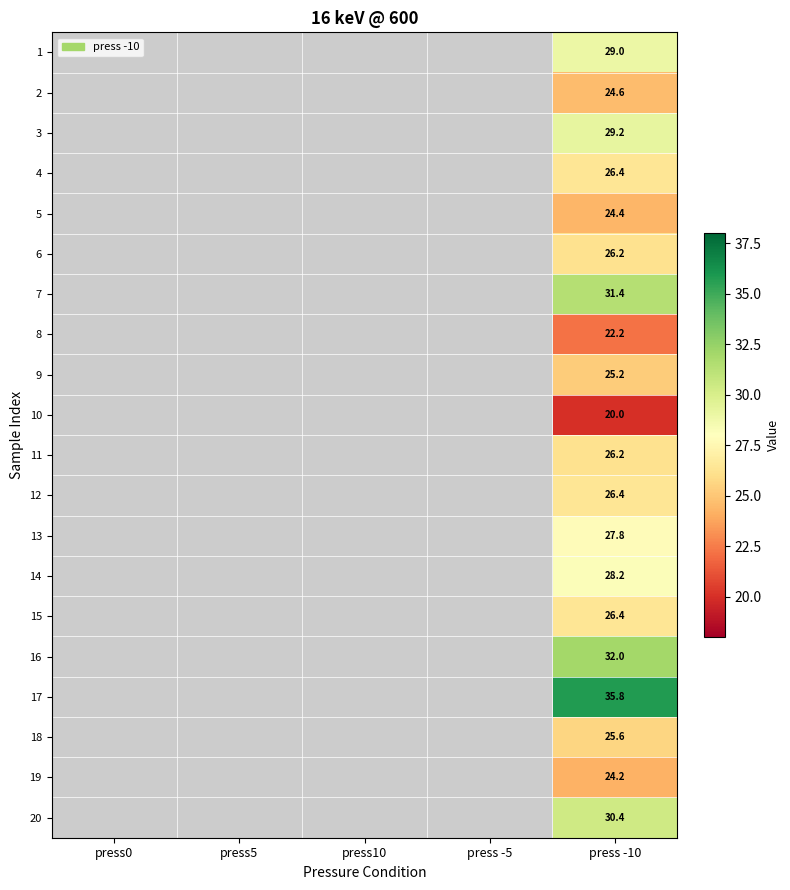

True or false: 3 has a value of 10.9 at press -10.

False